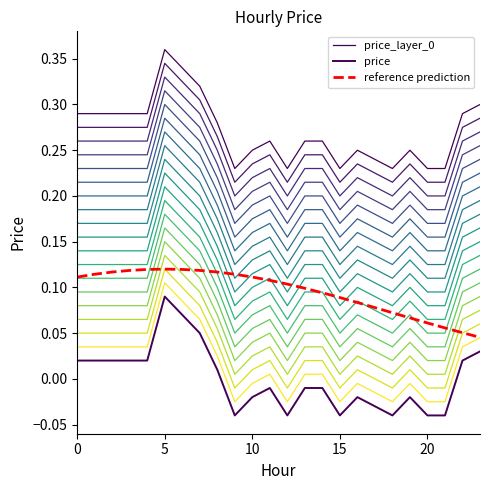

Which has a higher value, 11 or 10?

11